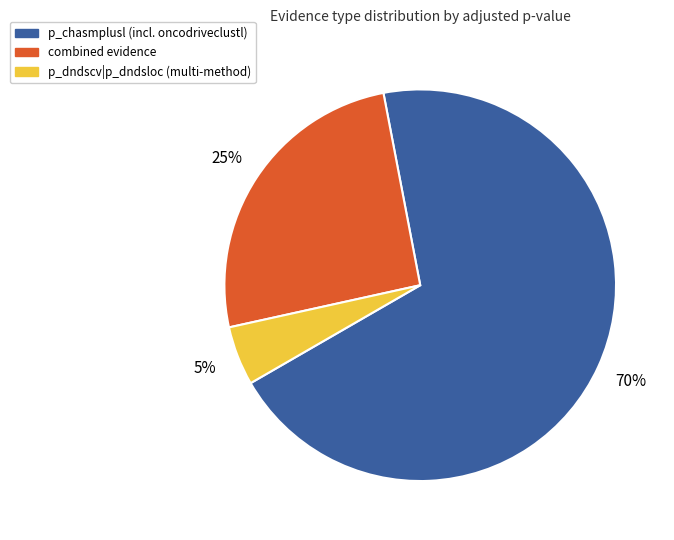

To the nearest percent, what is the difference between the largest and smallest slice percentages?

65%